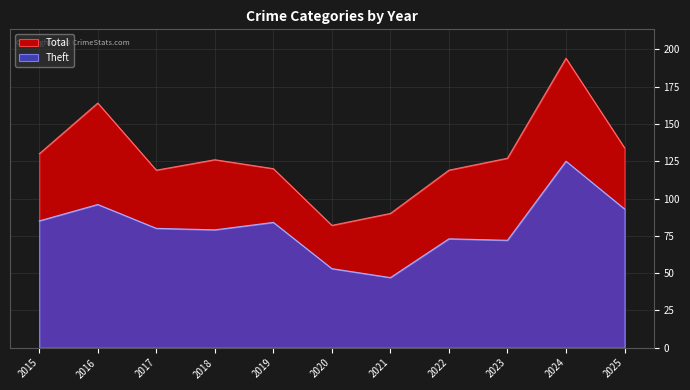

Which series changed the most between 2017 and 2021?

Theft